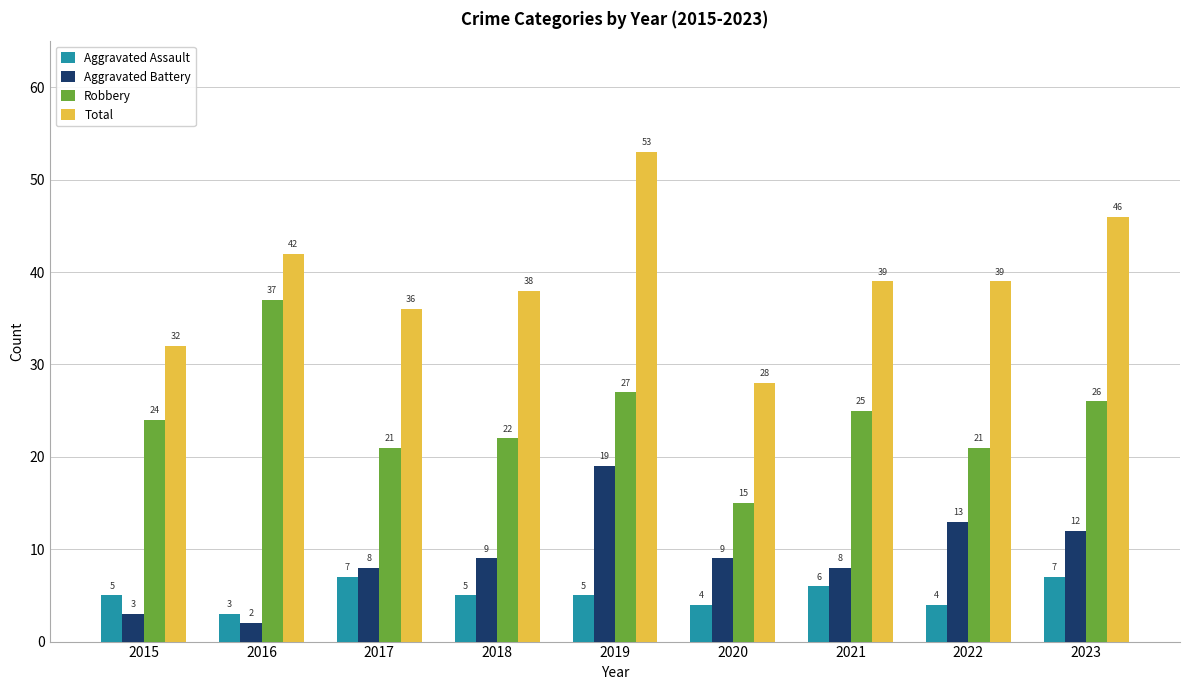

Does the chart contain stacked bars?

No